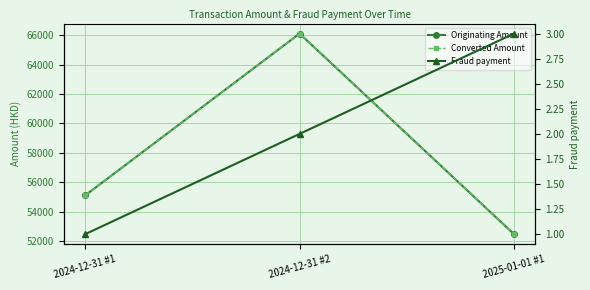

Which series has the largest total across all categories?

Originating Amount